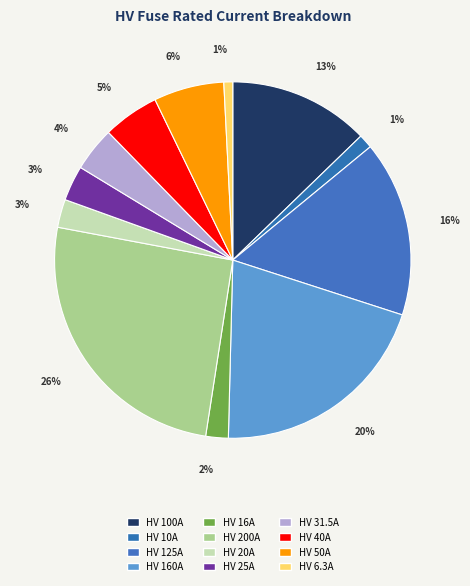

Which slice is the smallest?

HV 6.3A